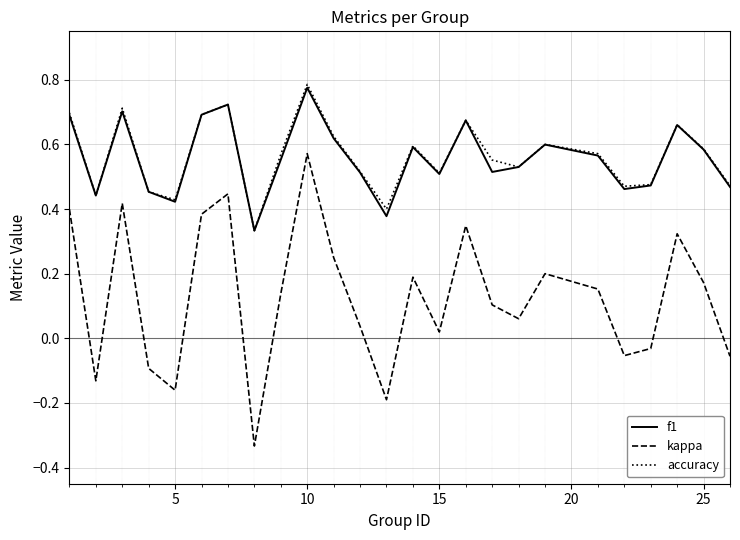

Which series has the widest spread of values?

kappa